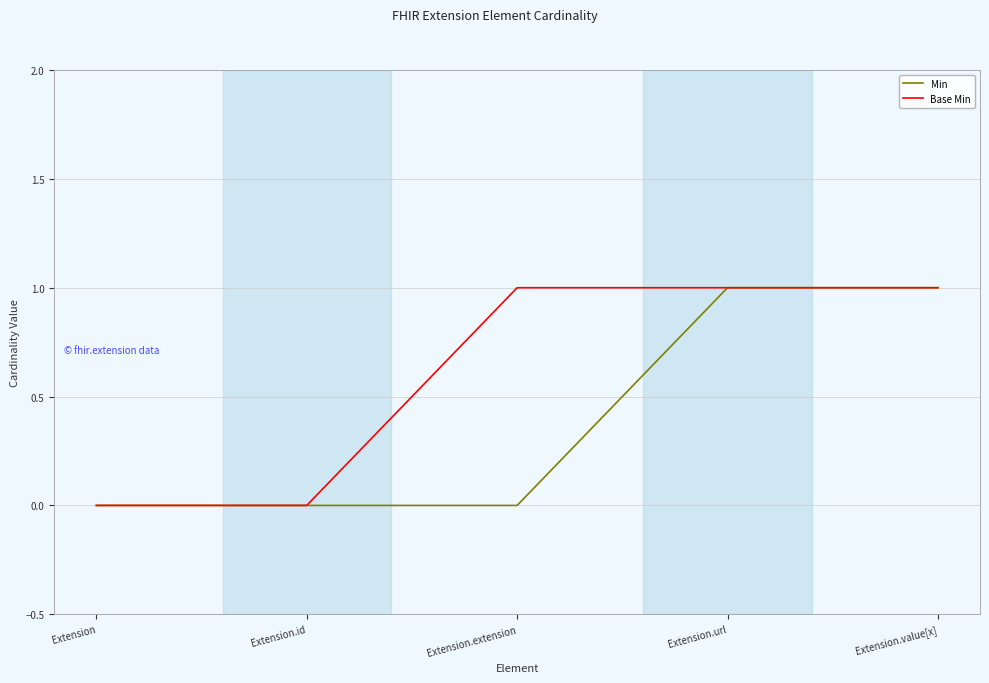

How many lines are shown in the chart?

2